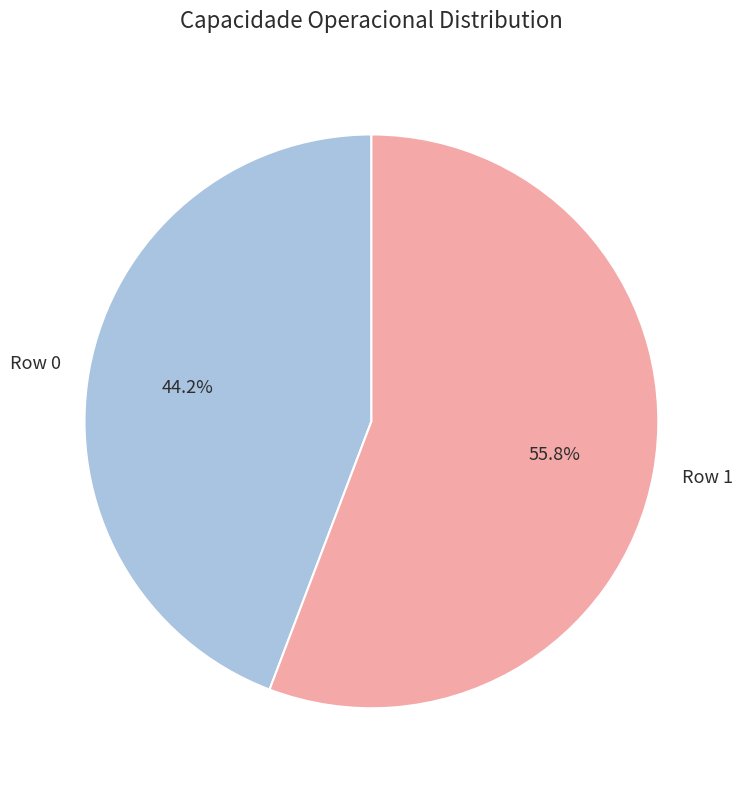

Count the number of slices in the pie.

2